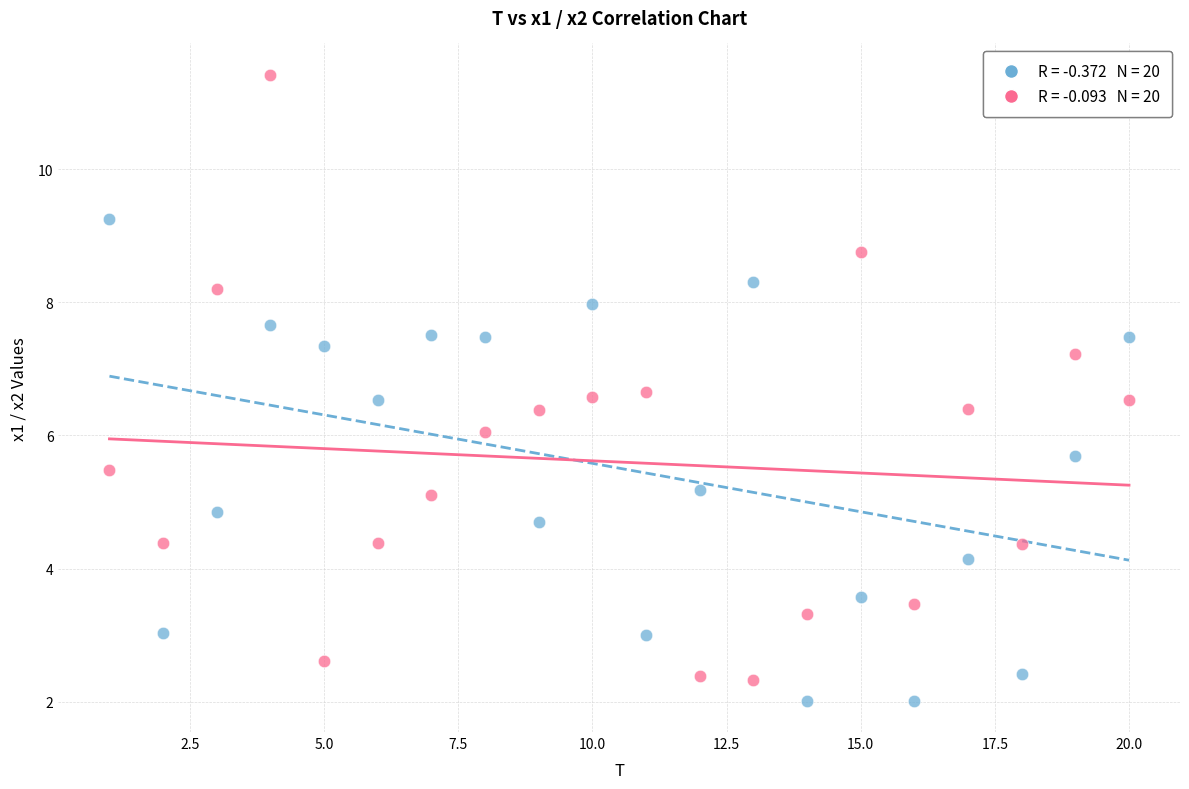

Across all data points, what is the range of X values (max minus min)?

19.0